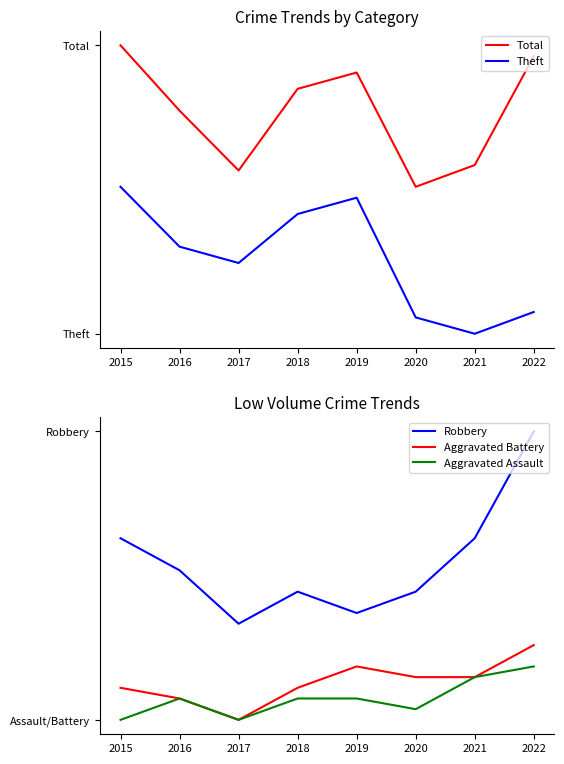

How many lines are shown in the chart?

5